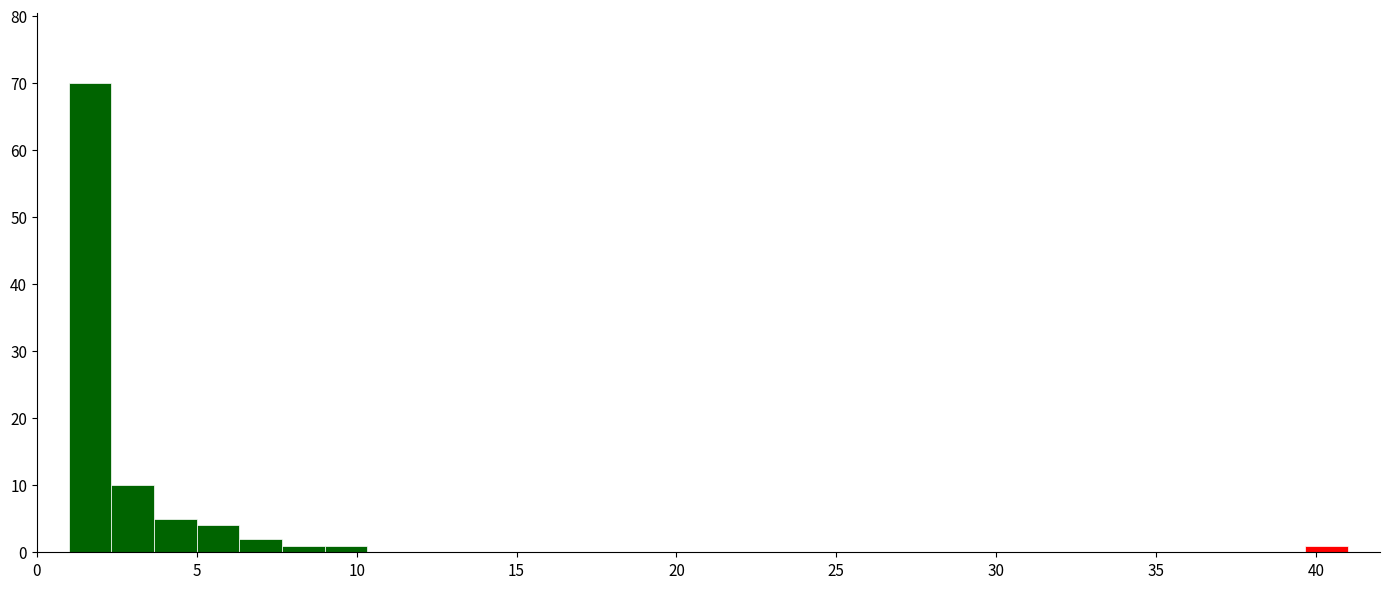

Around what value on the x-axis is the tallest bar? Give the approximate position of its centre, as read against the axis.

1.5